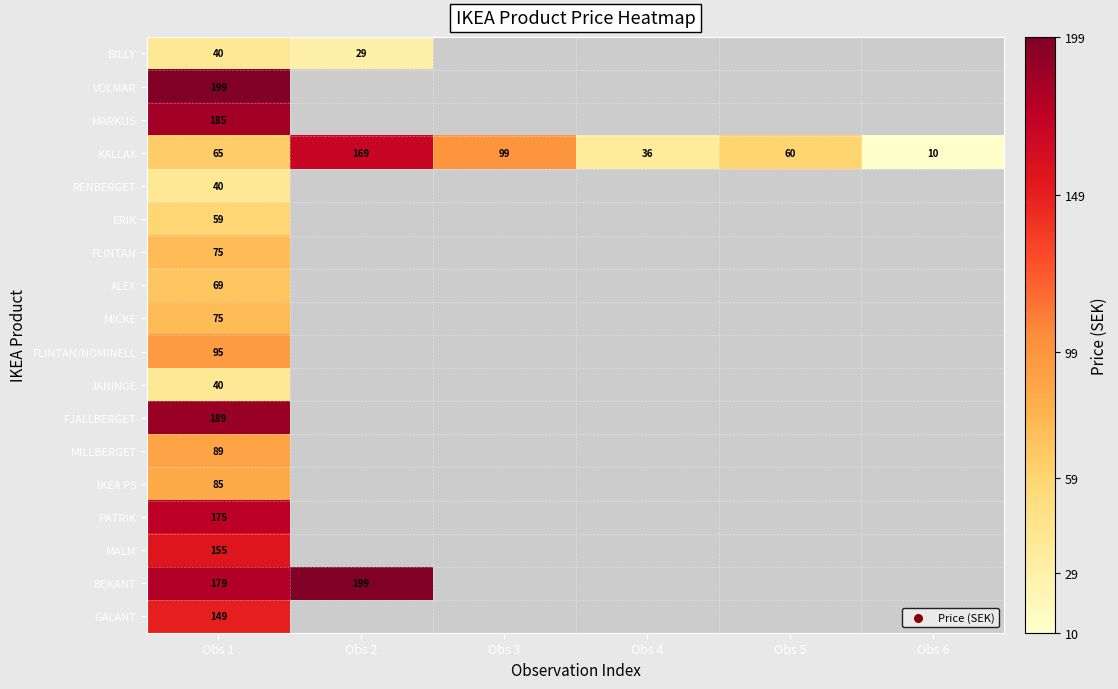

Is it true that MARKUS equals 109.6 at Obs 1?

False